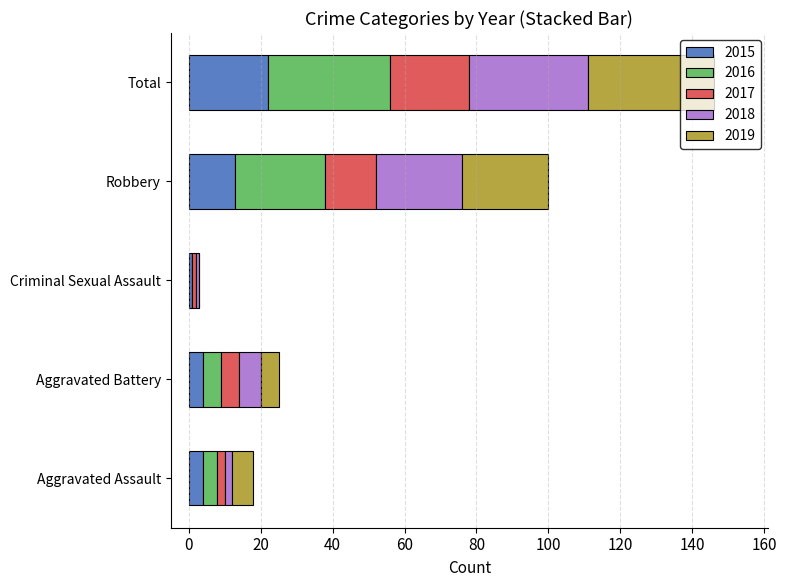

At which label is 2015 closest to 11?

Robbery